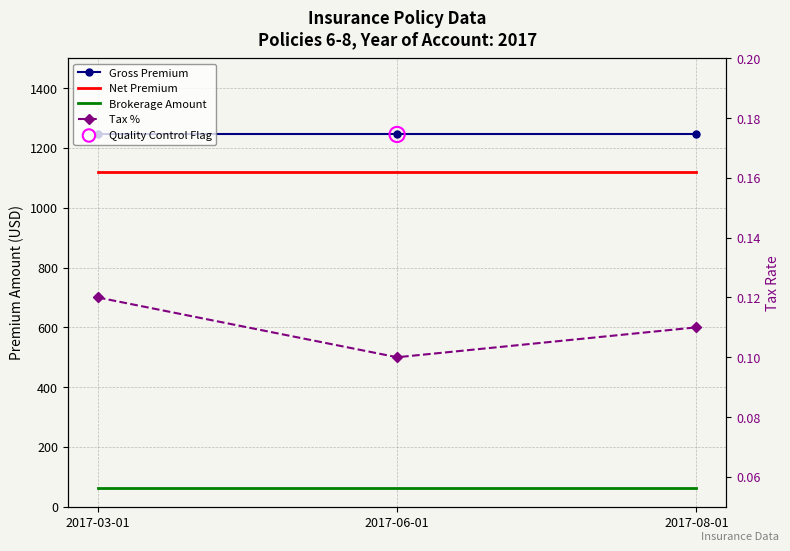

Is the value of Brokerage Amount at 2017-08-01 greater than the value of Net Premium at 2017-03-01?

No